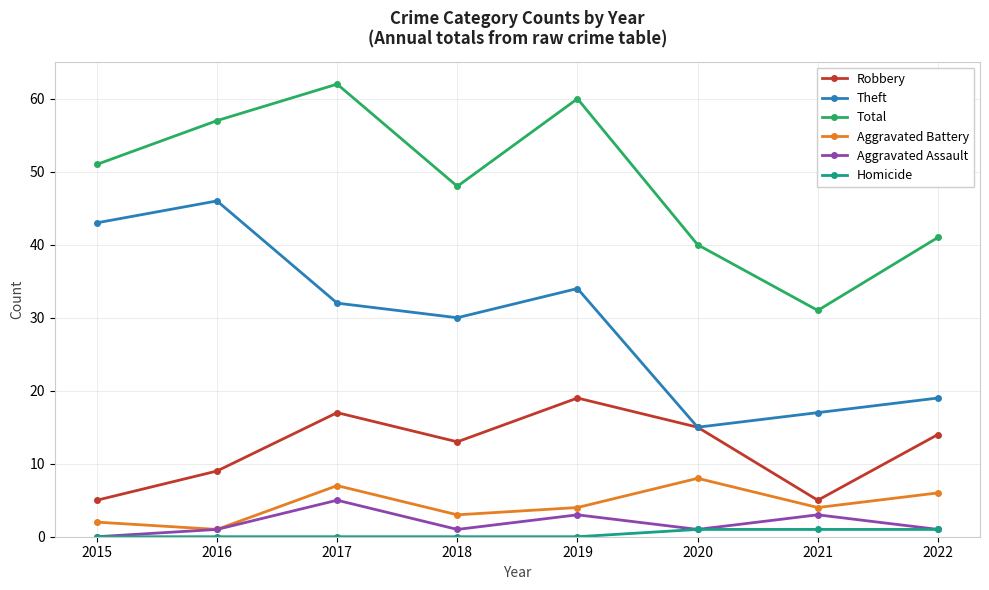

How many categories are shown in the chart?

8